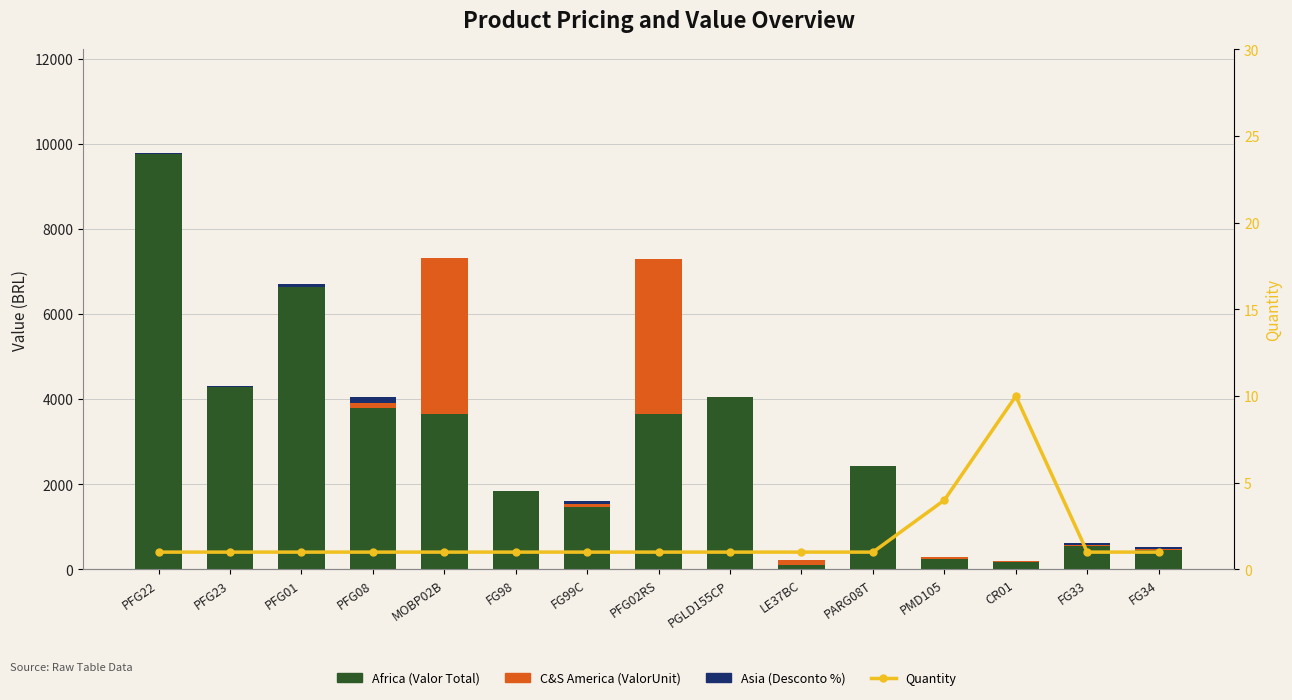

What is the approximate value of Quantity at PFG22?

1.0